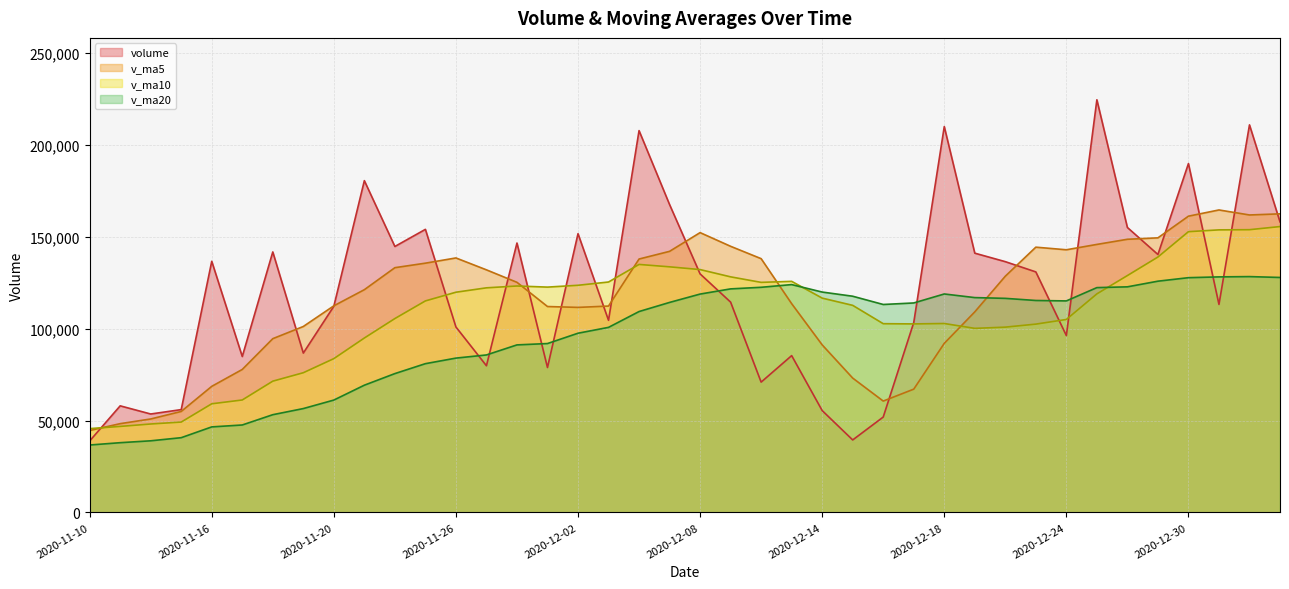

What is the smallest value displayed?

36679.5